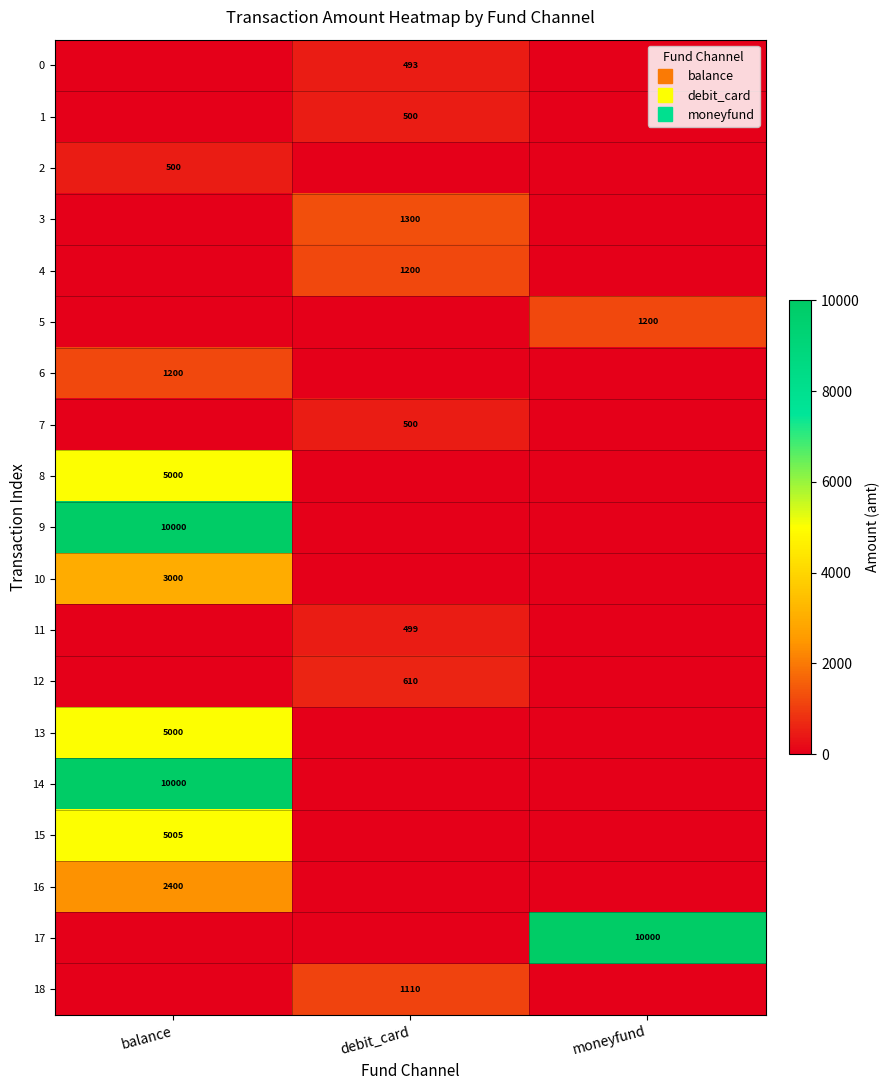

What is the difference between the maximum and minimum values in the 18 series?

1110.0